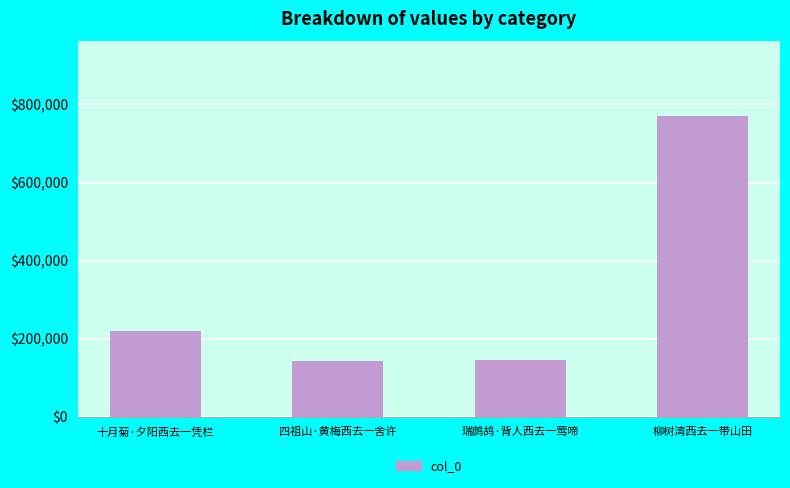

What is the value of the 1st bar from the left?

218358